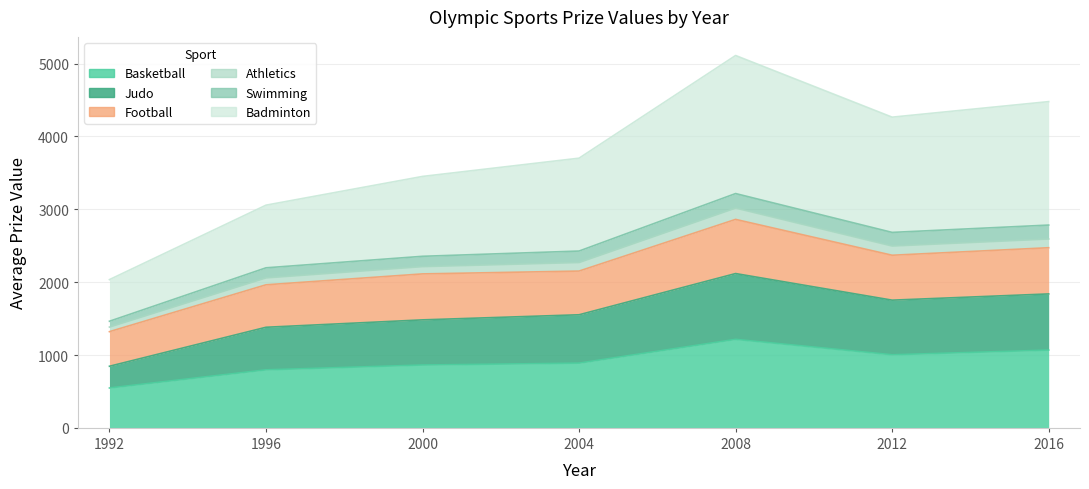

How many interior local peaks does the Judo series have?

1